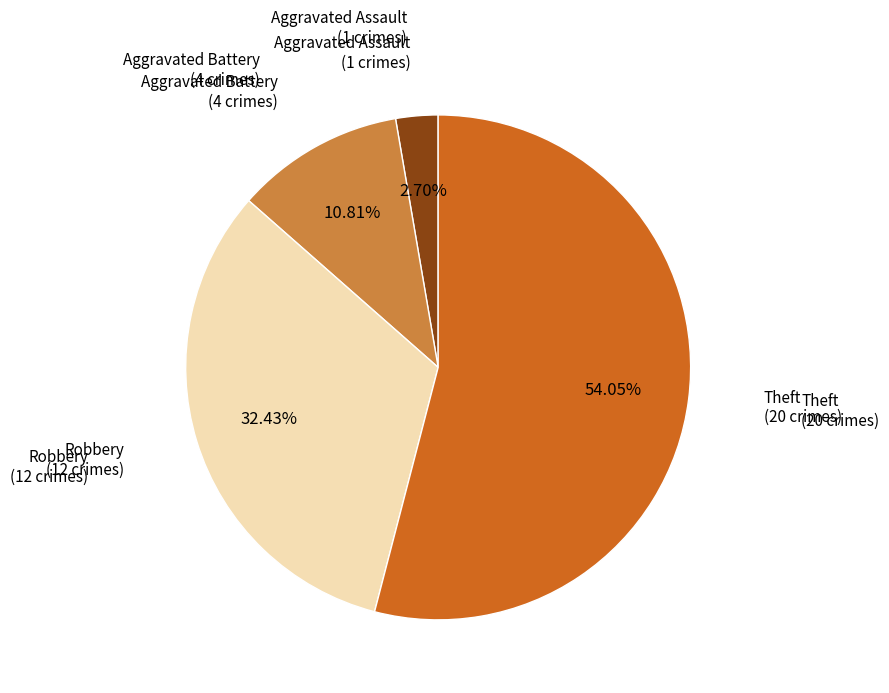

What is the majority slice?

Theft